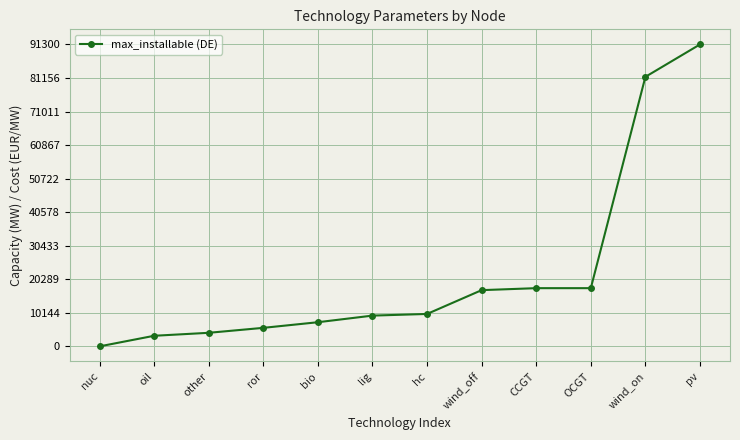

What is the approximate value at ror?

5600